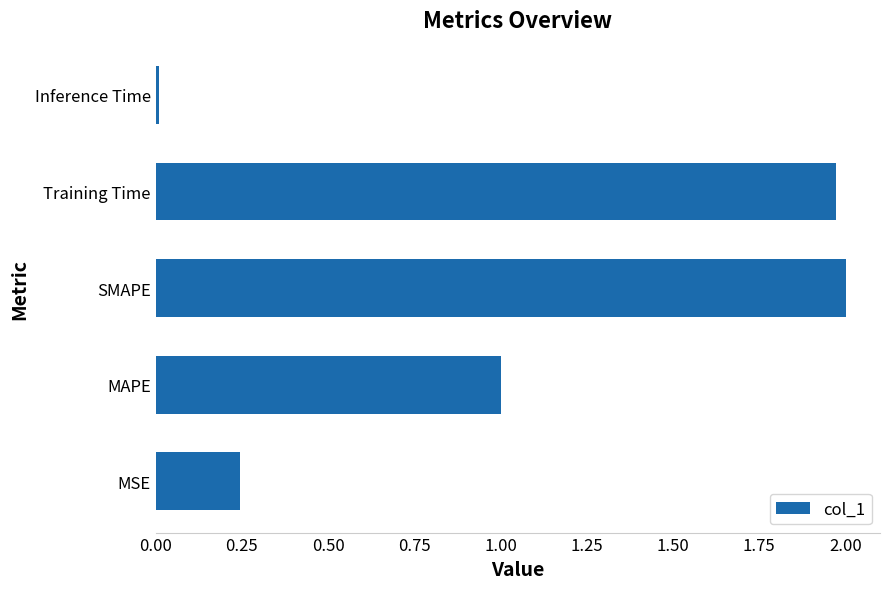

At which category does the chart reach its minimum across all series?

Inference Time